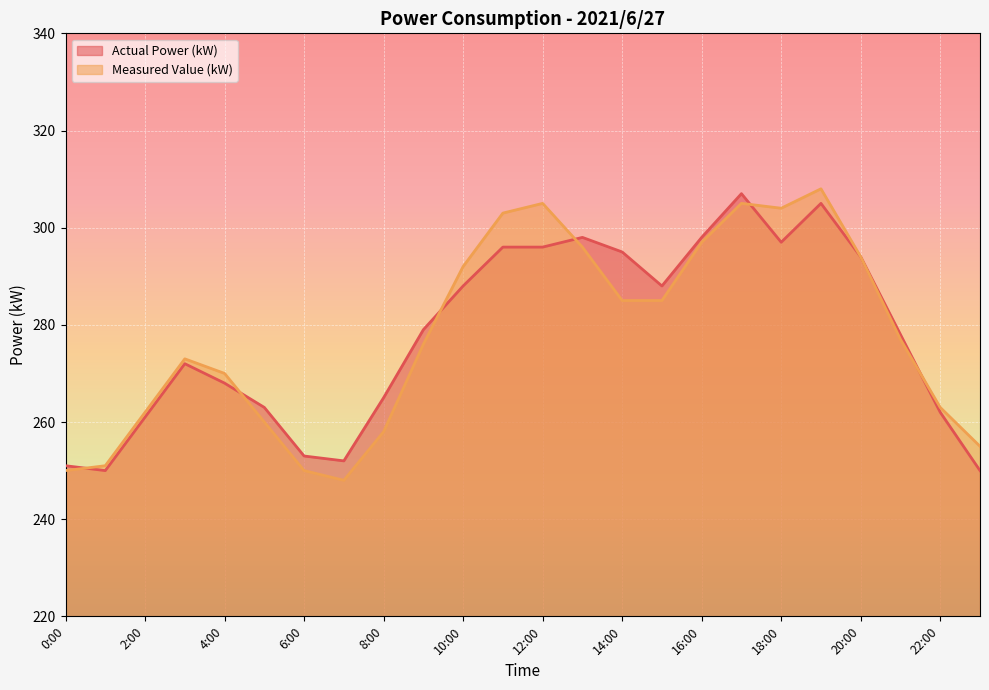

What is the label of the 2nd point from the right?

22:00